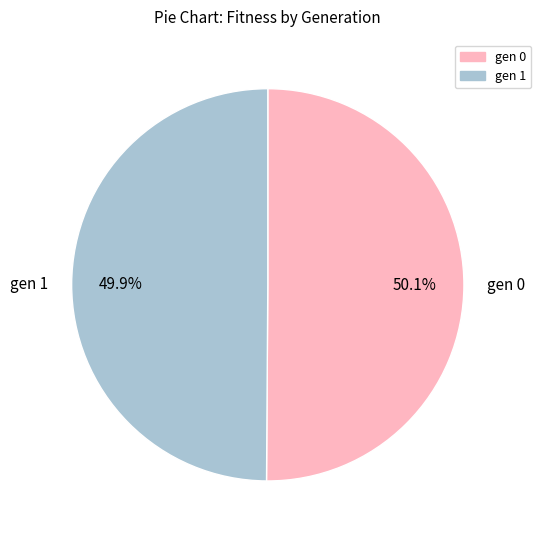

Approximately how many times larger is the value at gen 1 compared to gen 0?

1.0